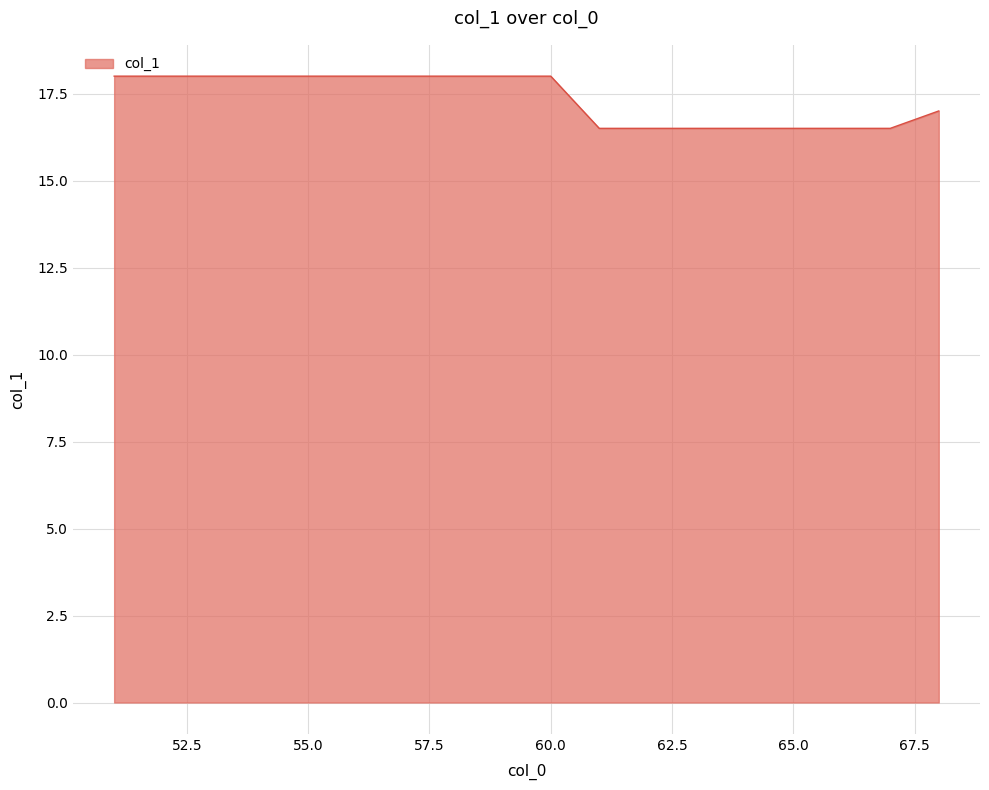

What is the minimum value shown in the chart?

16.5